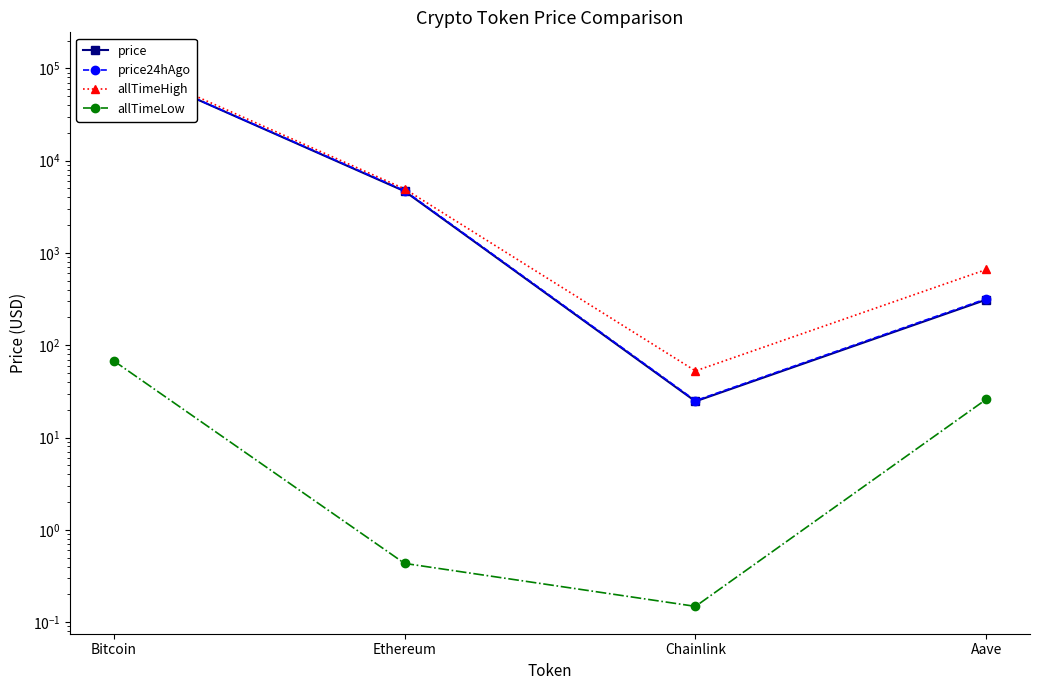

What value does the allTimeHigh series have at Ethereum?

4946.1